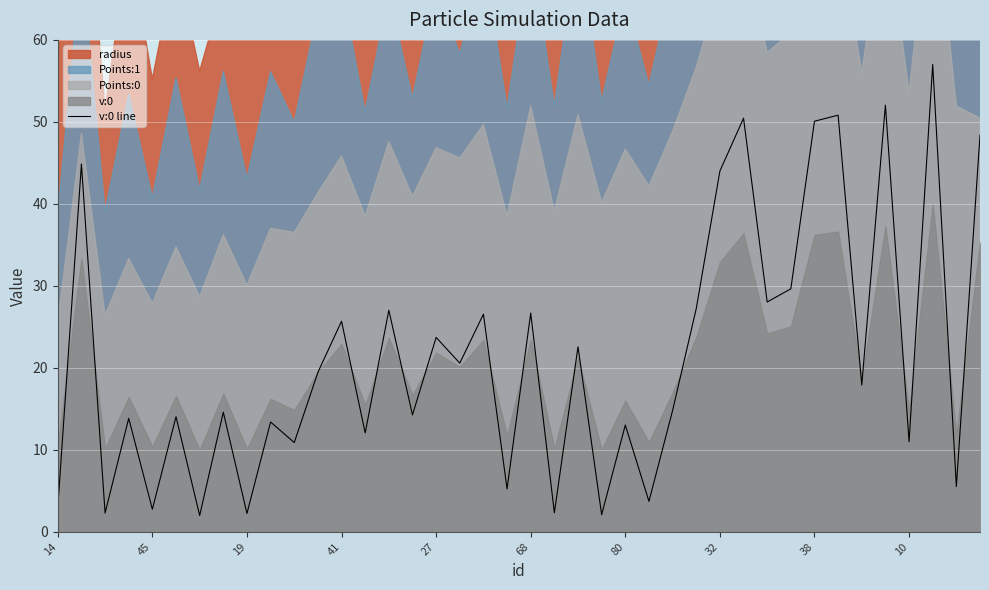

What is the lowest value of the v:0 line series?

2.0